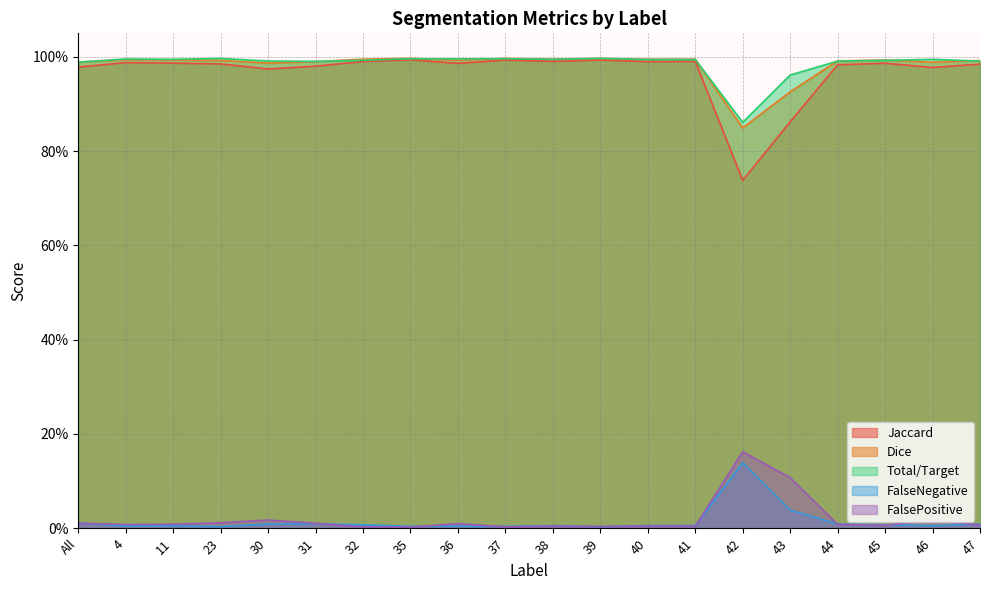

The FalsePositive series shows 0.0 at 41. True or false?

True